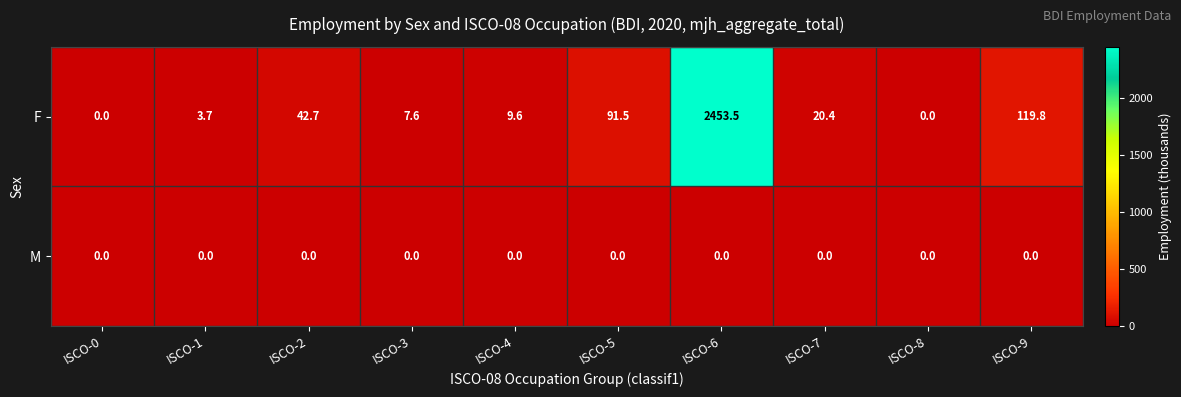

At how many categories does at least one series exceed 2167?

1